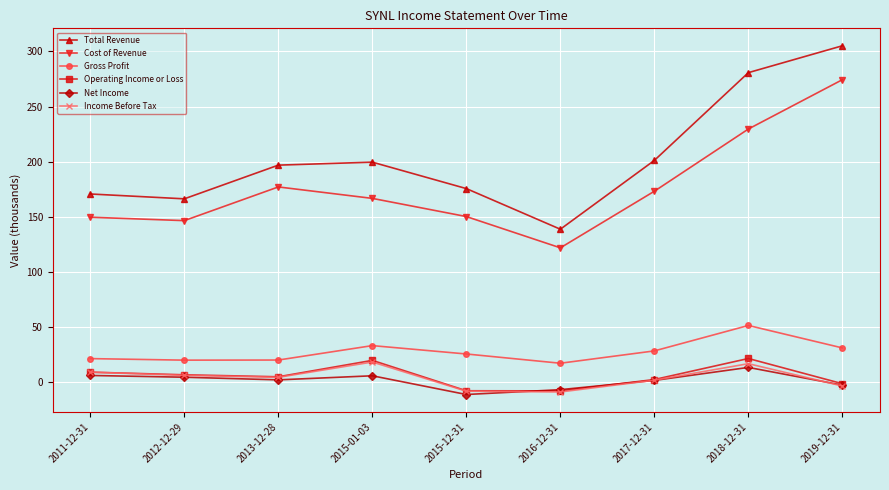

How many interior local peaks does the Cost of Revenue series have?

1